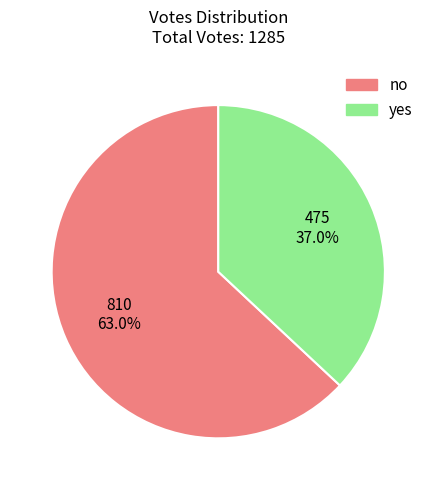

To the nearest percent, what is the combined percentage of yes and no?

100%